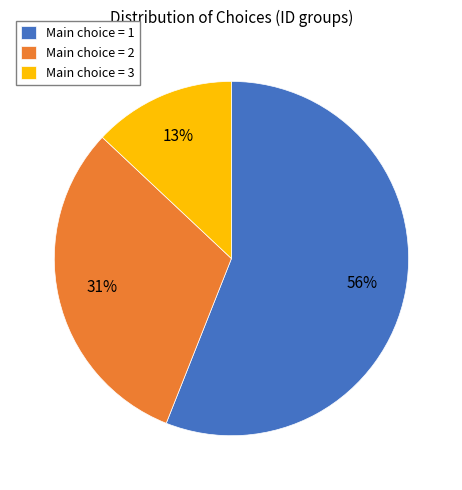

To the nearest percent, what is the difference between the Main choice = 1 and Main choice = 3 slice percentages?

43%